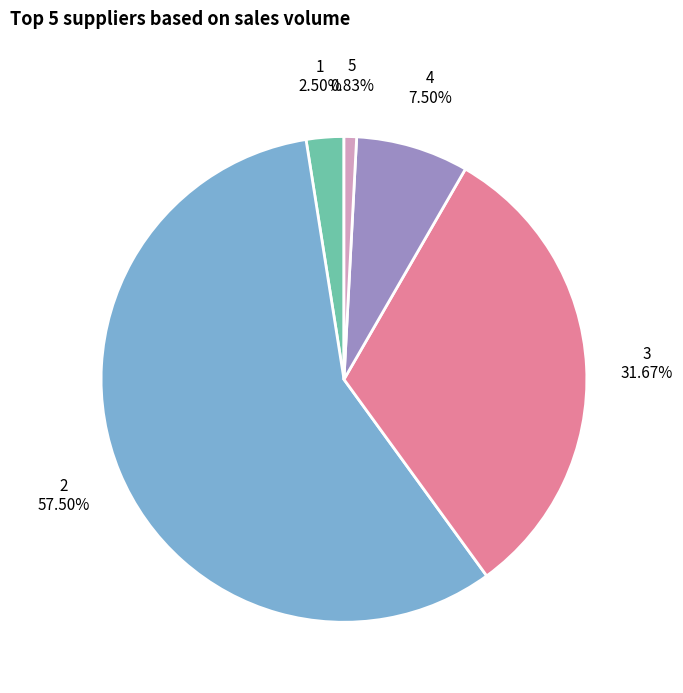

The 2 slice represents 44% of the pie. True or false?

False